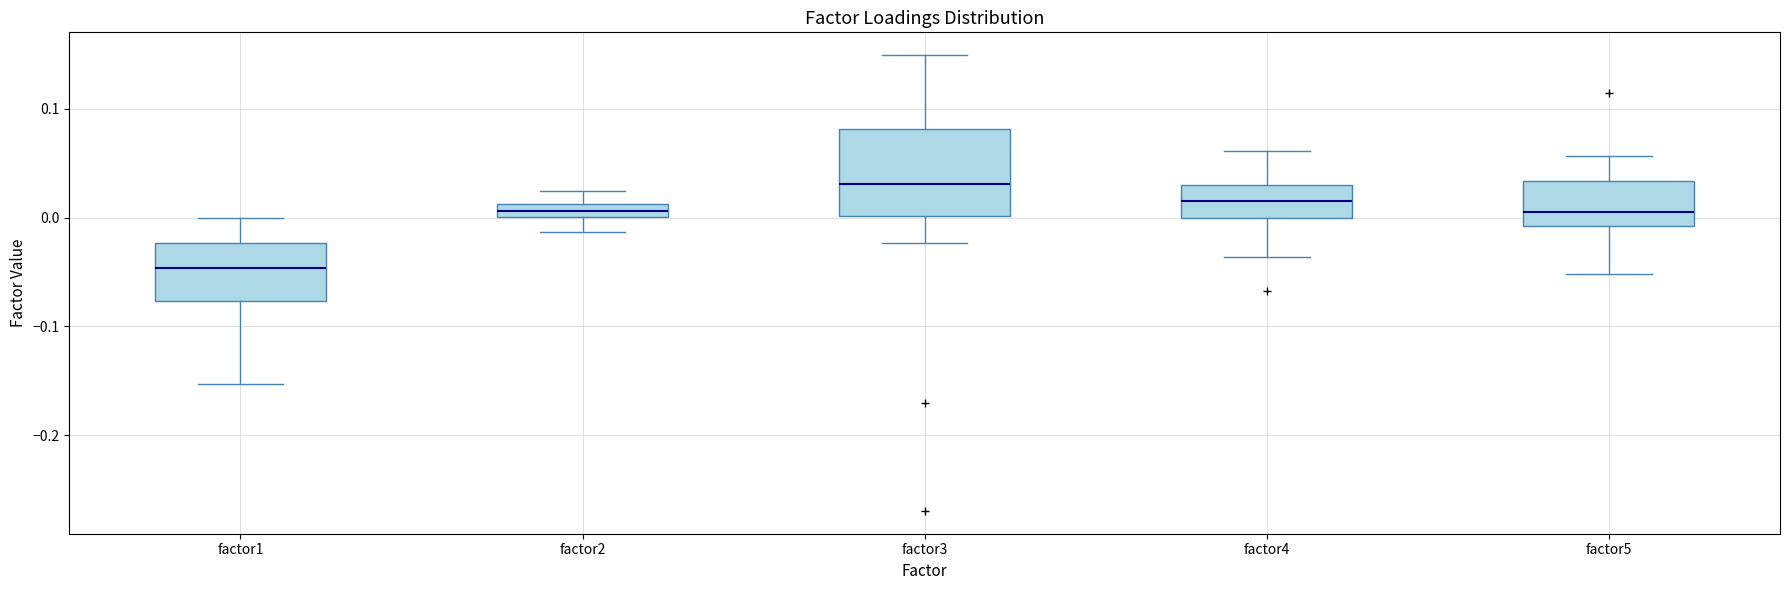

Which box is the tallest, from its lower edge to its upper edge?

factor3